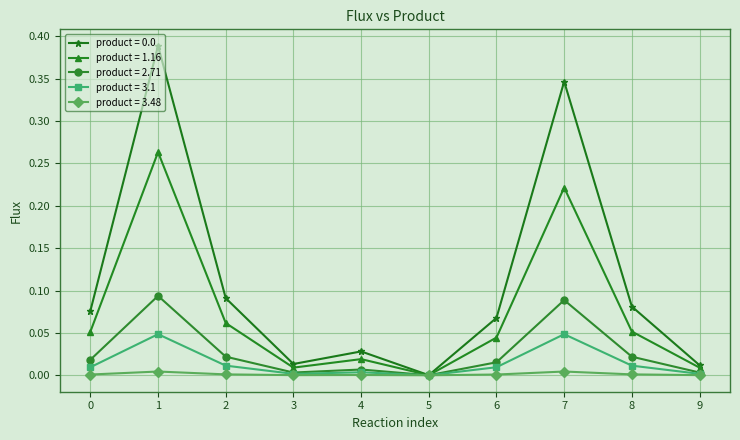

Does the chart have visible grid lines?

Yes